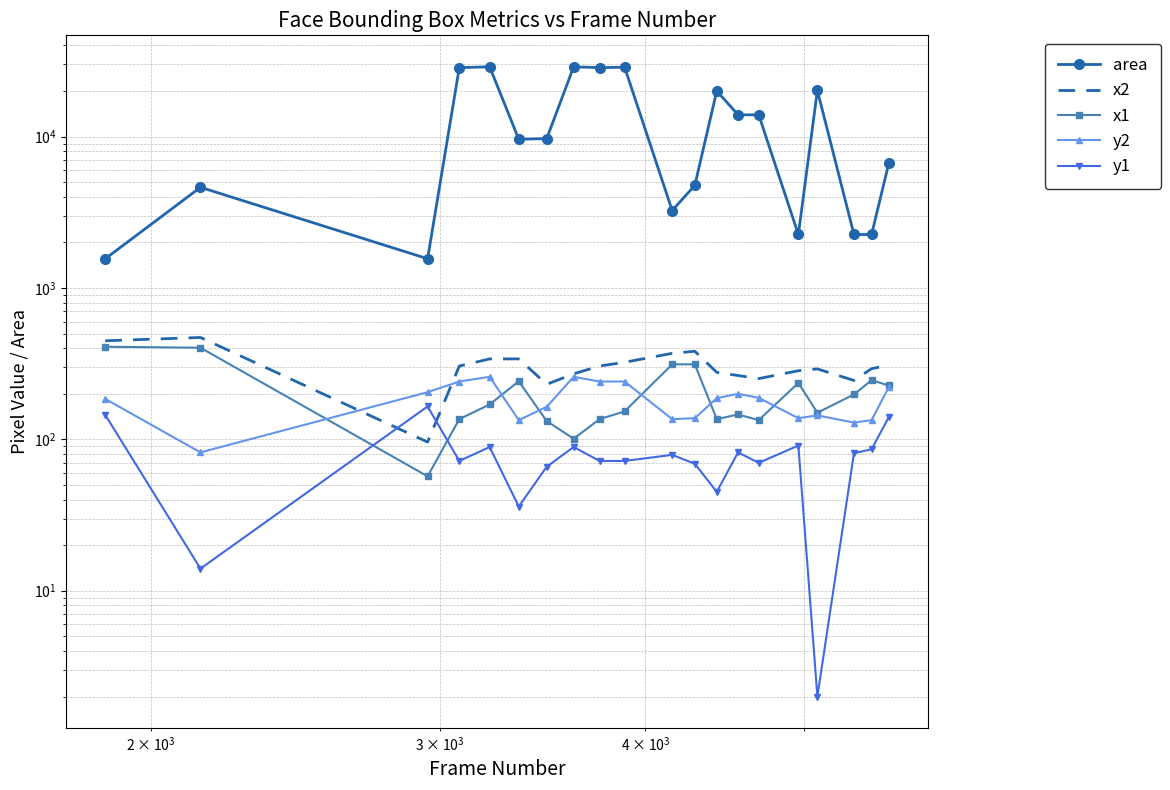

Is this an area chart (filled region under the line)?

No